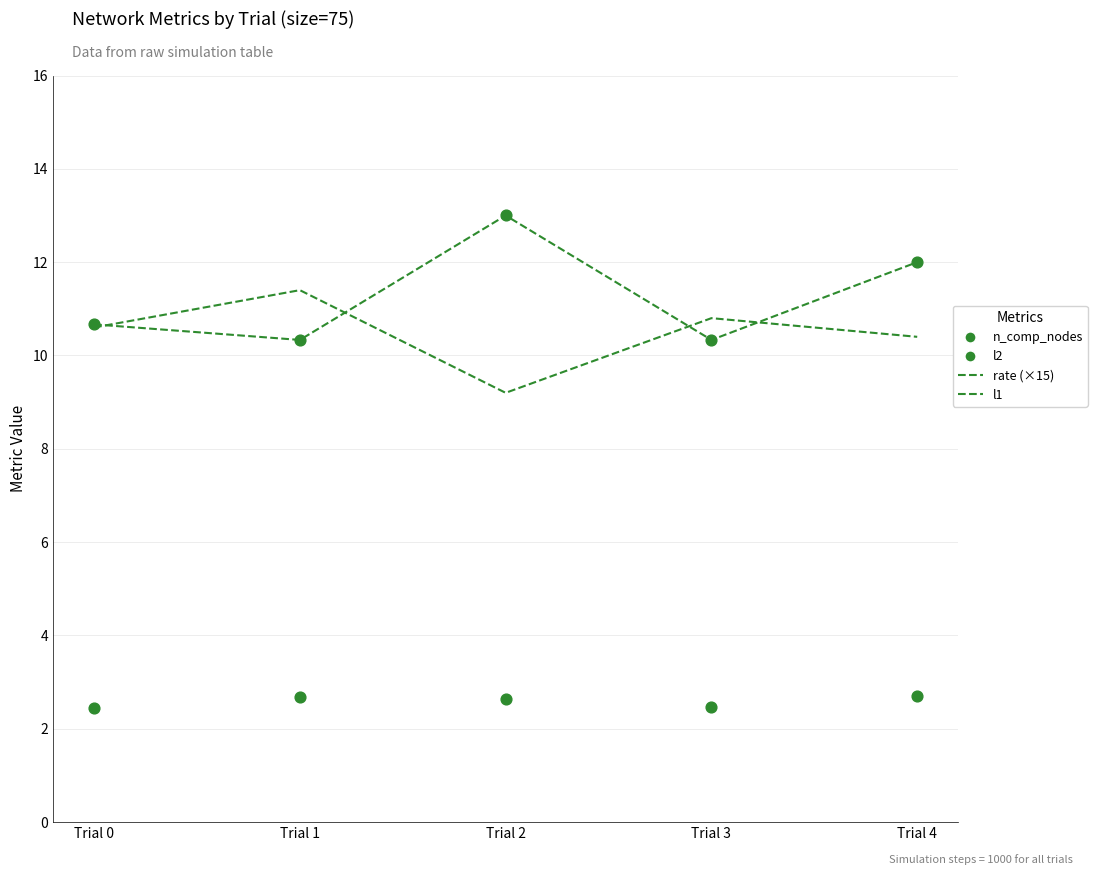

Which series has the largest total across all categories?

l1